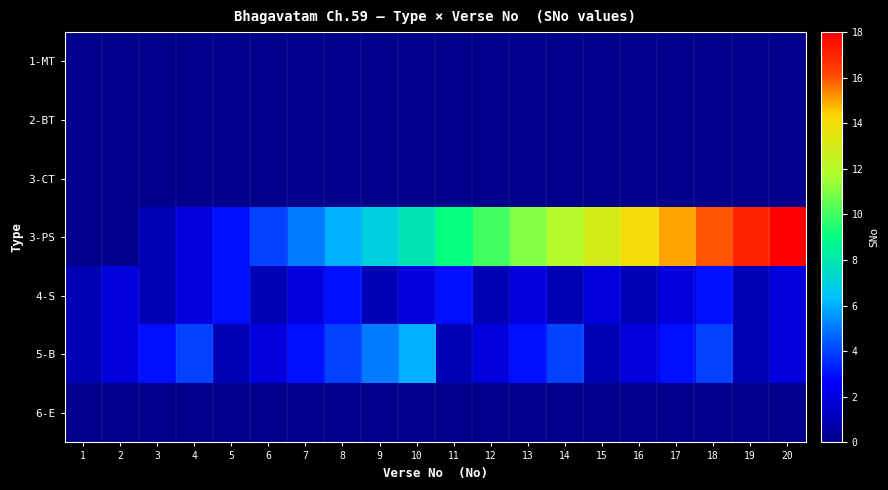

How many categories are shown in the chart?

20